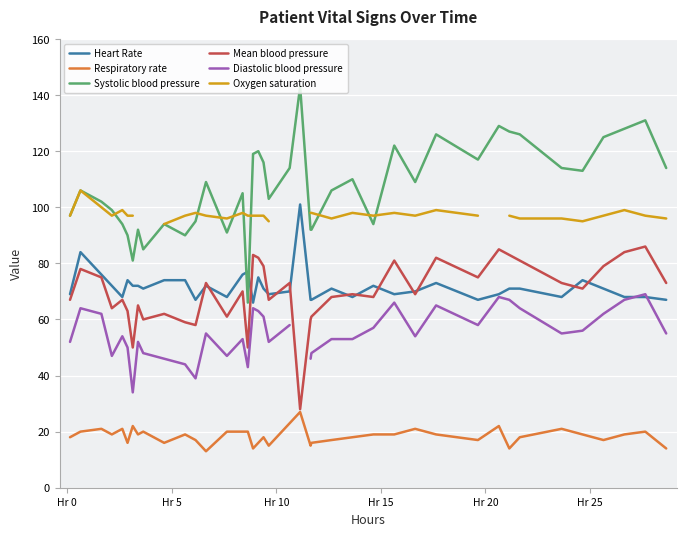

What is the lowest value of the Respiratory rate series?

13